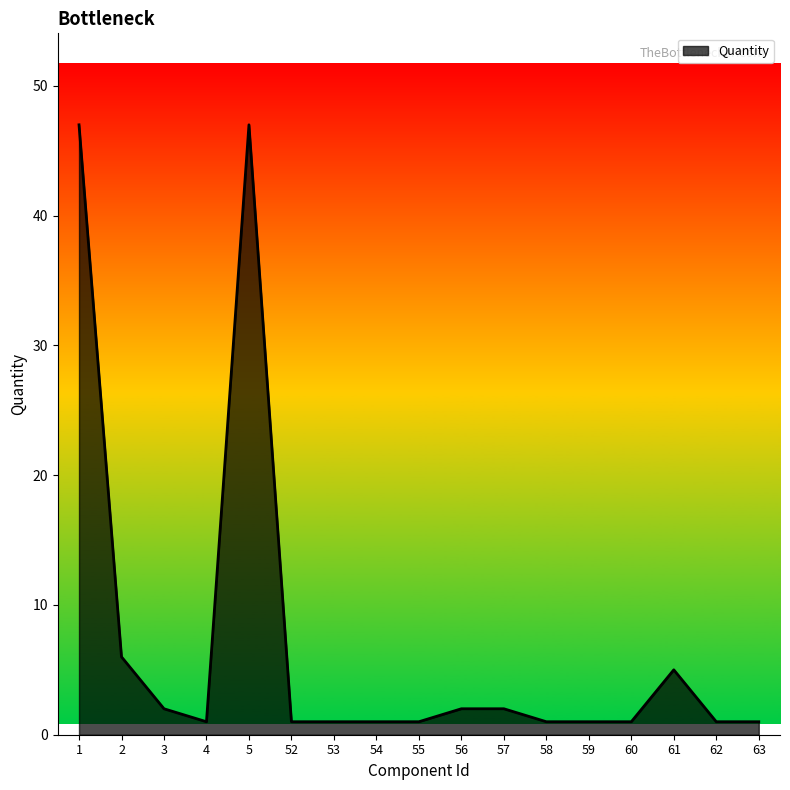

What is the ratio of the value at 2 to the value at 61?

1.2